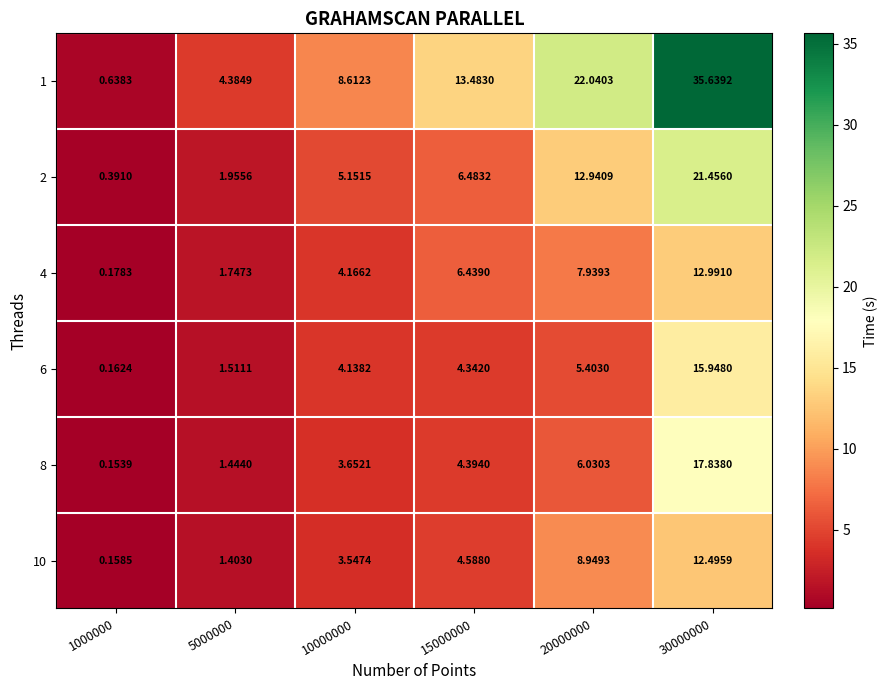

Is the value of 4 at 10000000 greater than the value of 8 at 5000000?

Yes